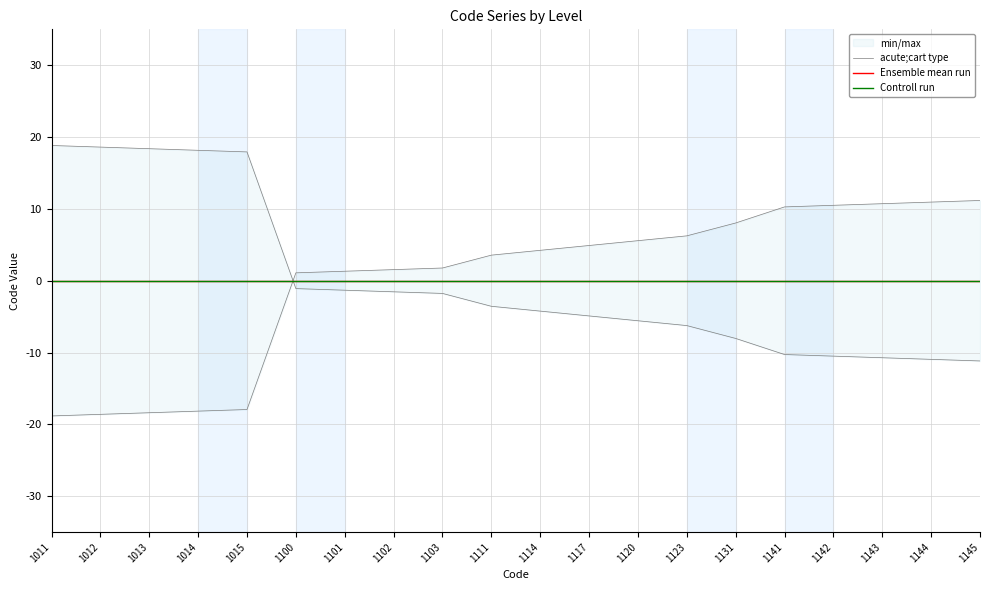

Which series has the largest total across all categories?

acute;cart type